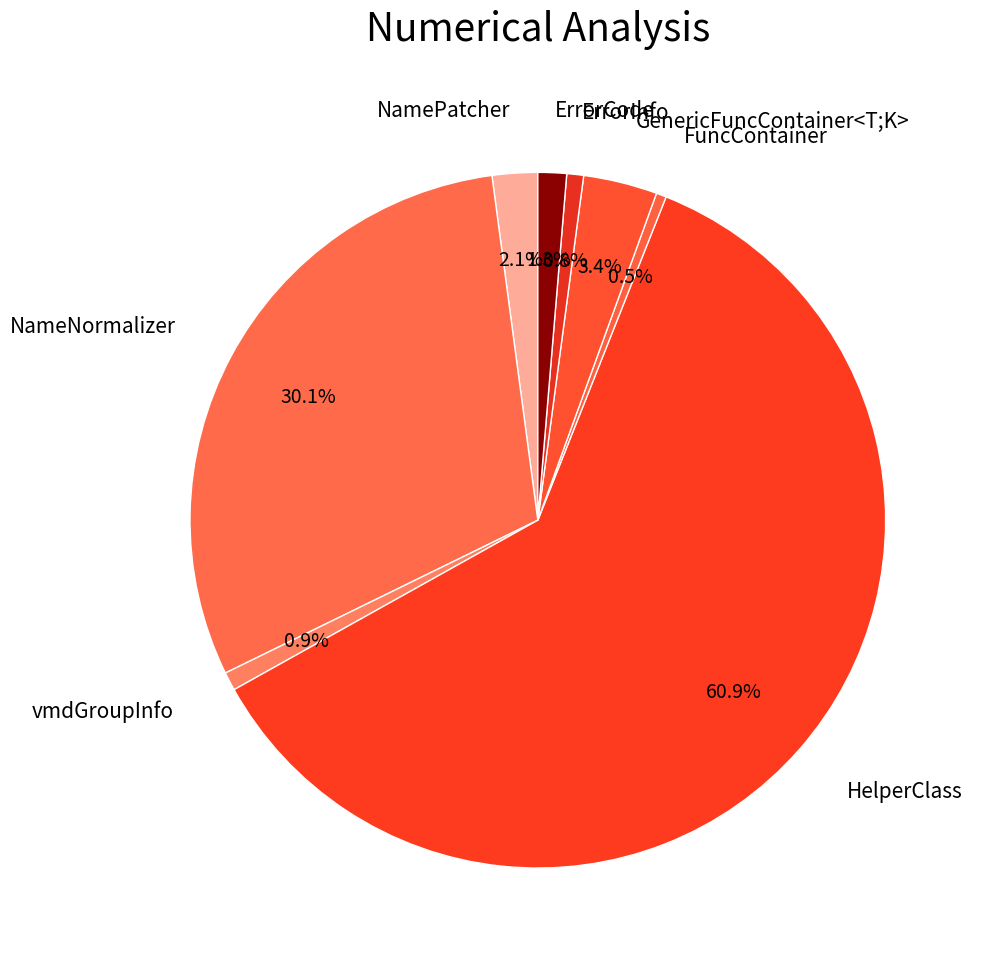

What percentage is NOT represented by NamePatcher?

97.9%